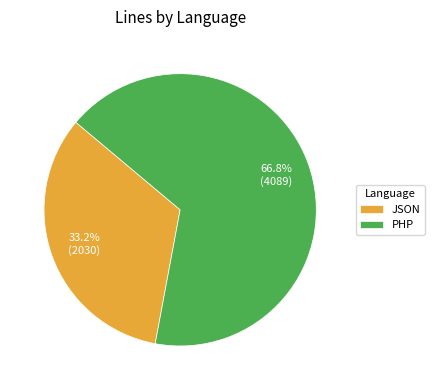

What is the total percentage of JSON and PHP?

100.0%